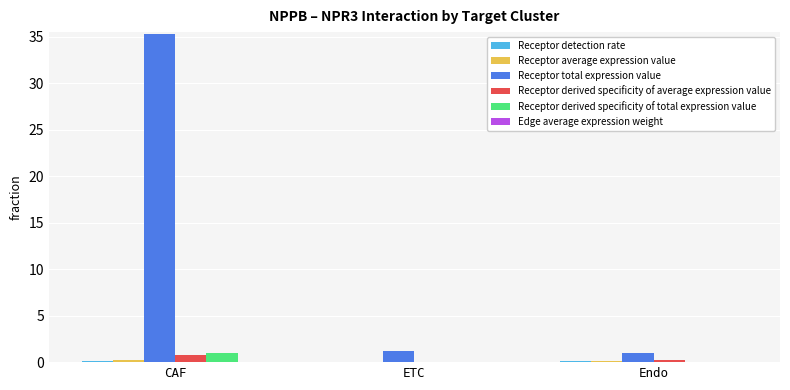

At which category is the sum across all series the highest?

CAF